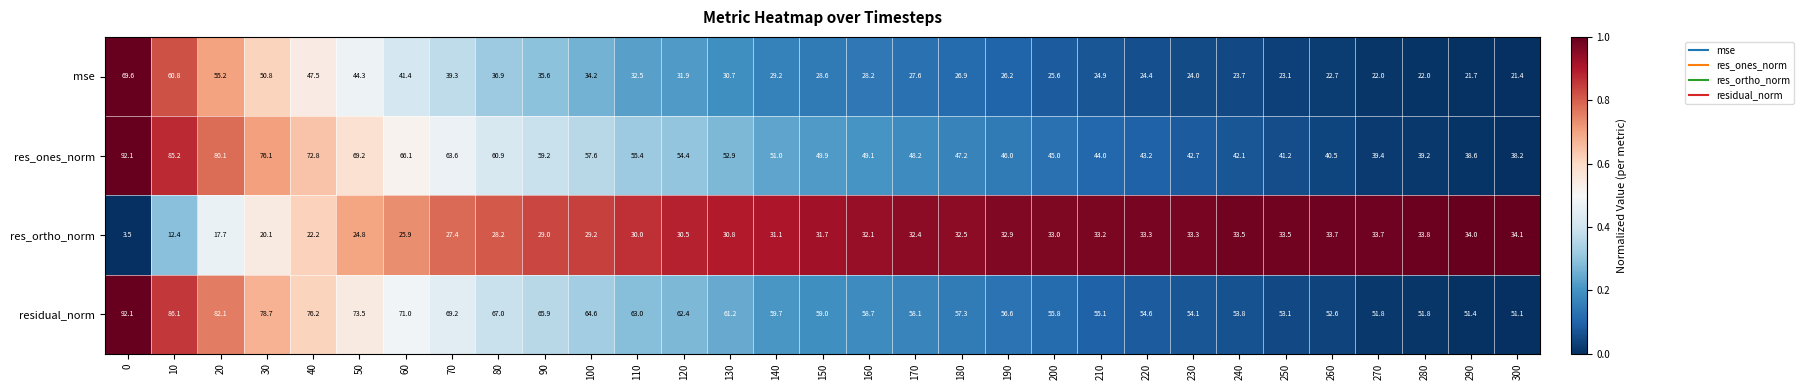

Rank the categories by res_ones_norm value from lowest to highest.

300, 290, 280, 270, 260, 250, 240, 230, 220, 210, 200, 190, 180, 170, 160, 150, 140, 130, 120, 110, 100, 90, 80, 70, 60, 50, 40, 30, 20, 10, 0